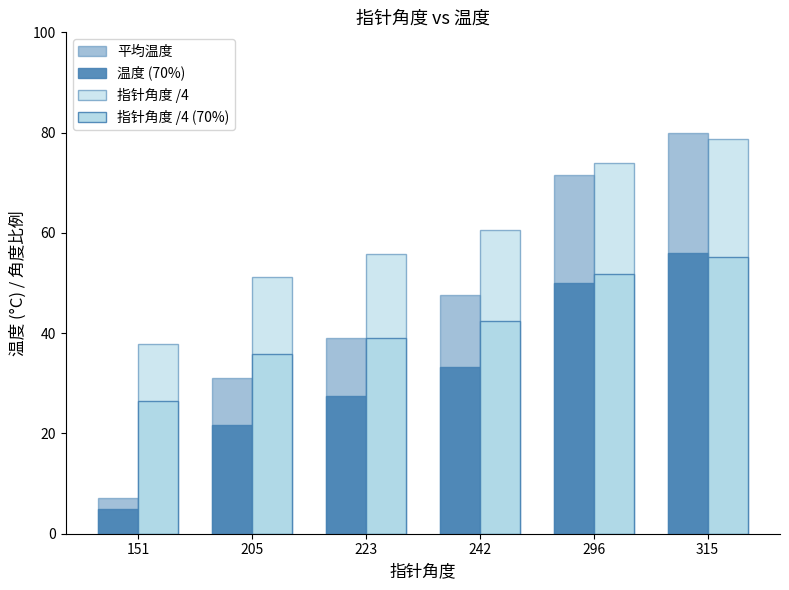

Which category has the lowest value in the 指针角度 /4 (70%) series?

151